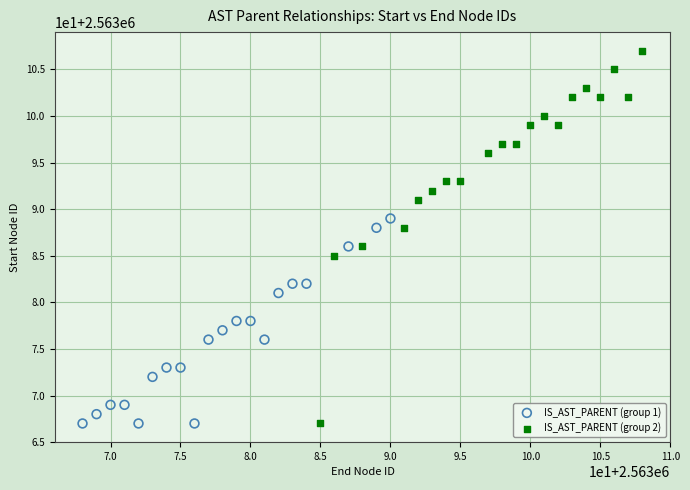

Which series has the largest Y range (max minus min)?

IS_AST_PARENT (group 2)